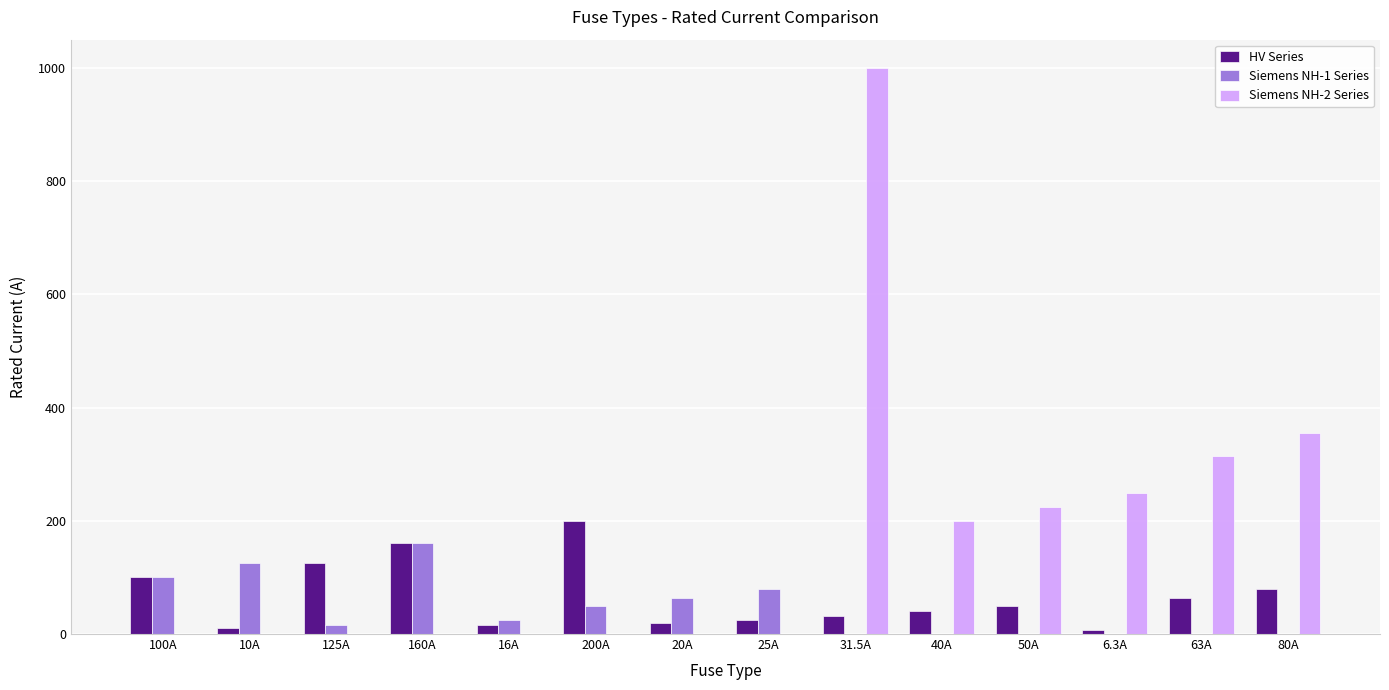

What is the sum of all Siemens NH-2 Series values?

2344.0